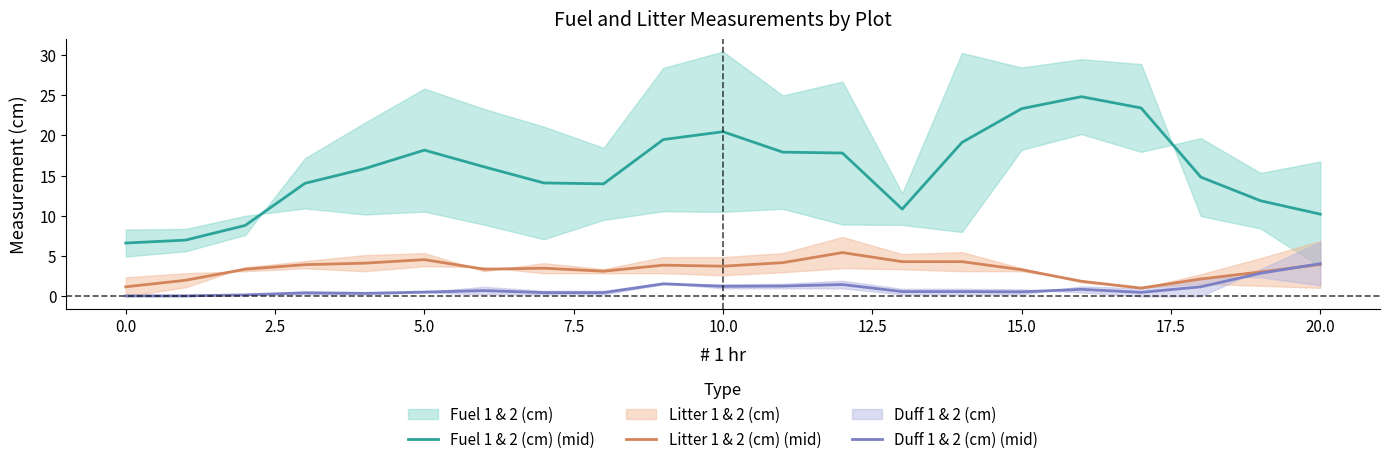

Is it true that Litter 1 & 2 (cm) (mid) equals 2.4 at 20.0?

False